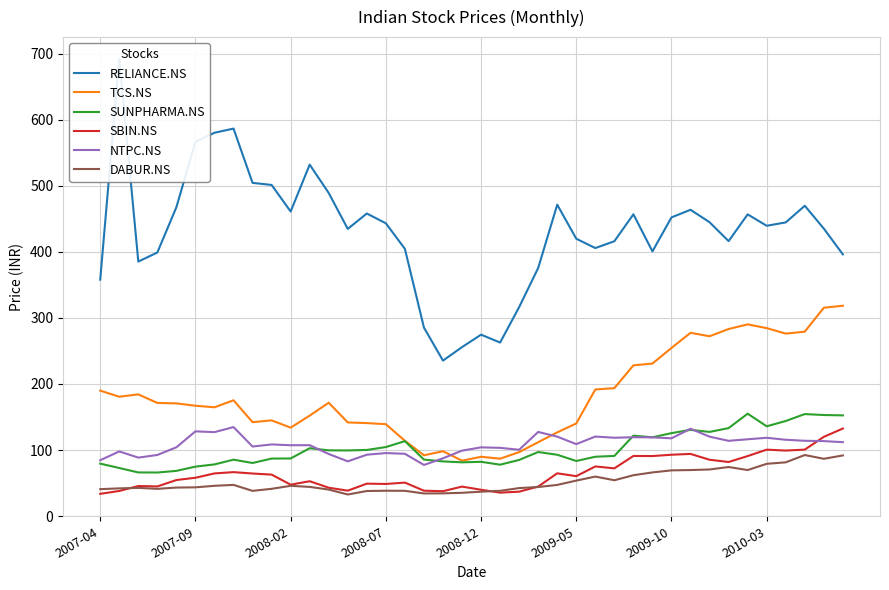

What is the minimum value for SUNPHARMA.NS?

66.0